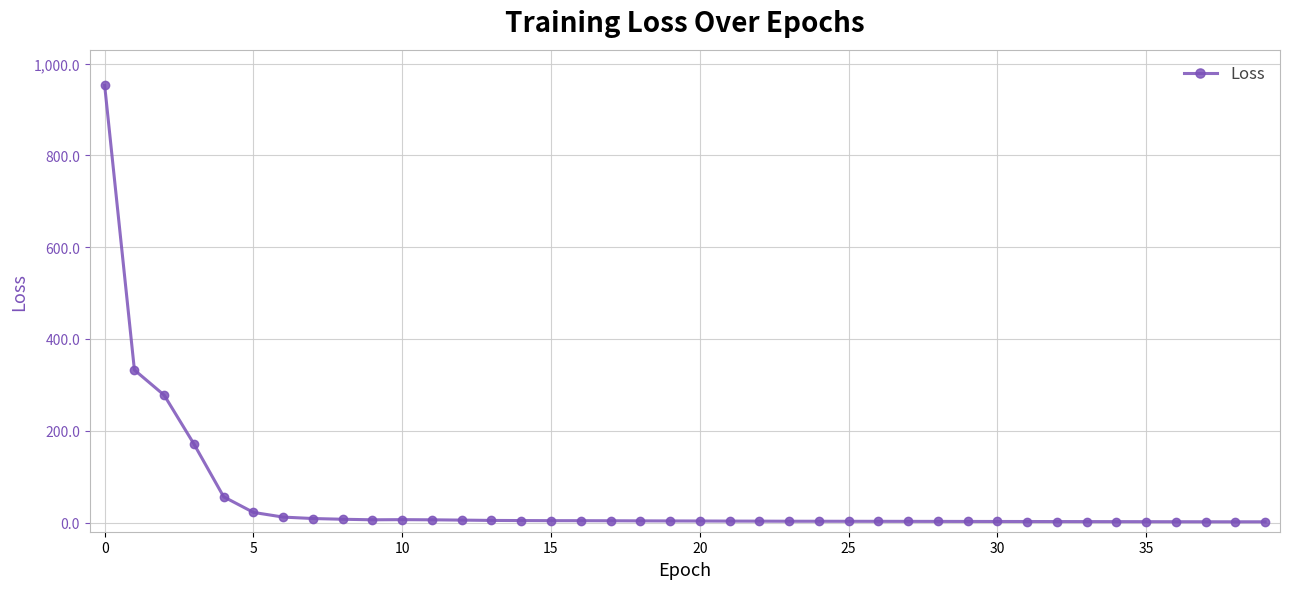

What is the smallest value displayed?

1.6